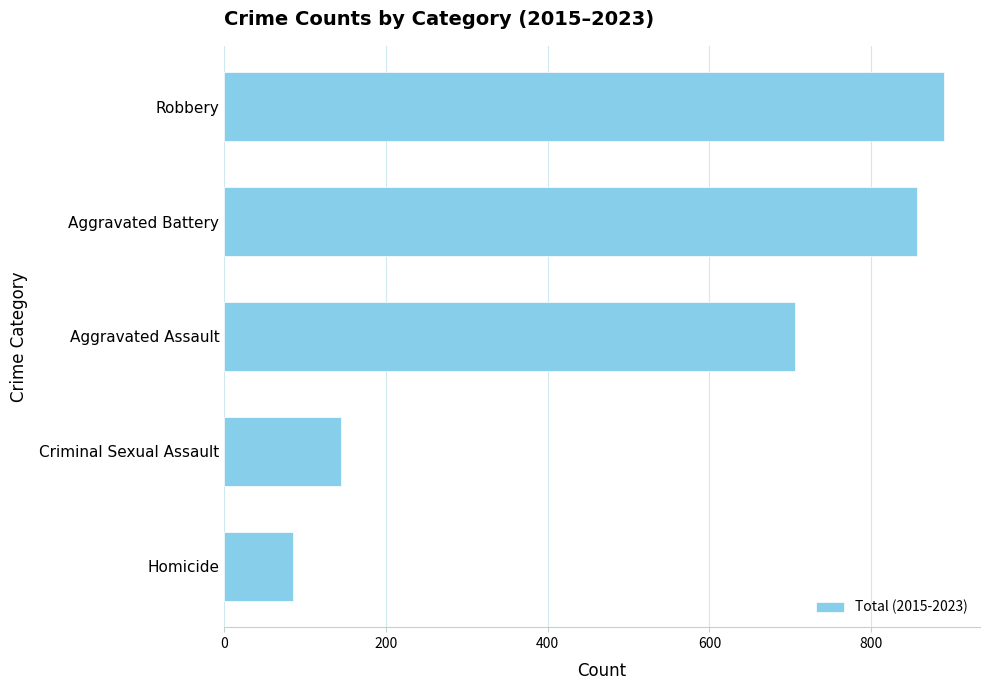

Rank the categories by value from highest to lowest.

Robbery, Aggravated Battery, Aggravated Assault, Criminal Sexual Assault, Homicide